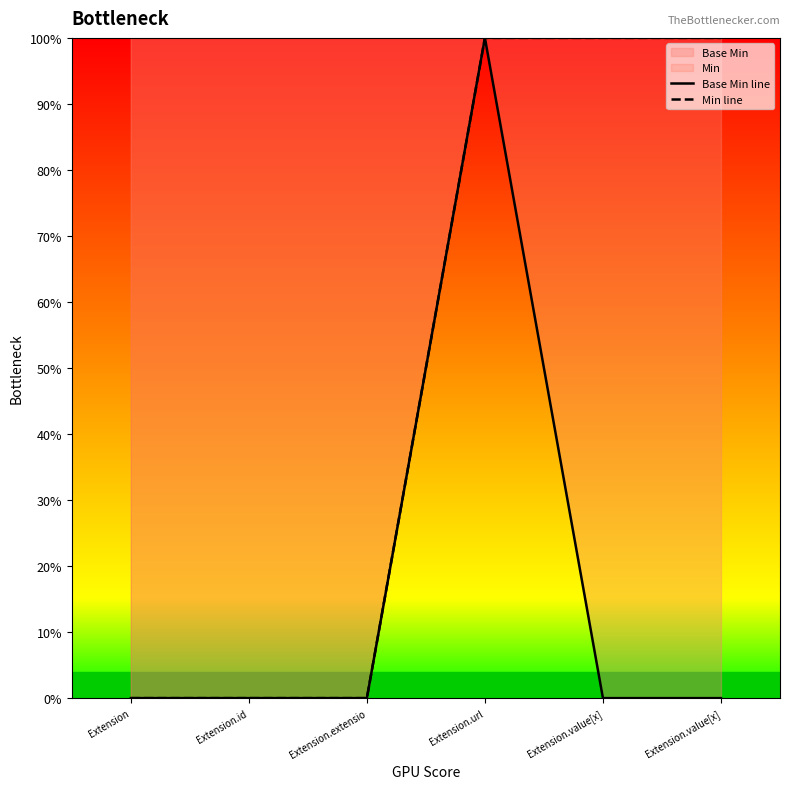

True or false: Base Min line has more than 0 interior local peaks.

True